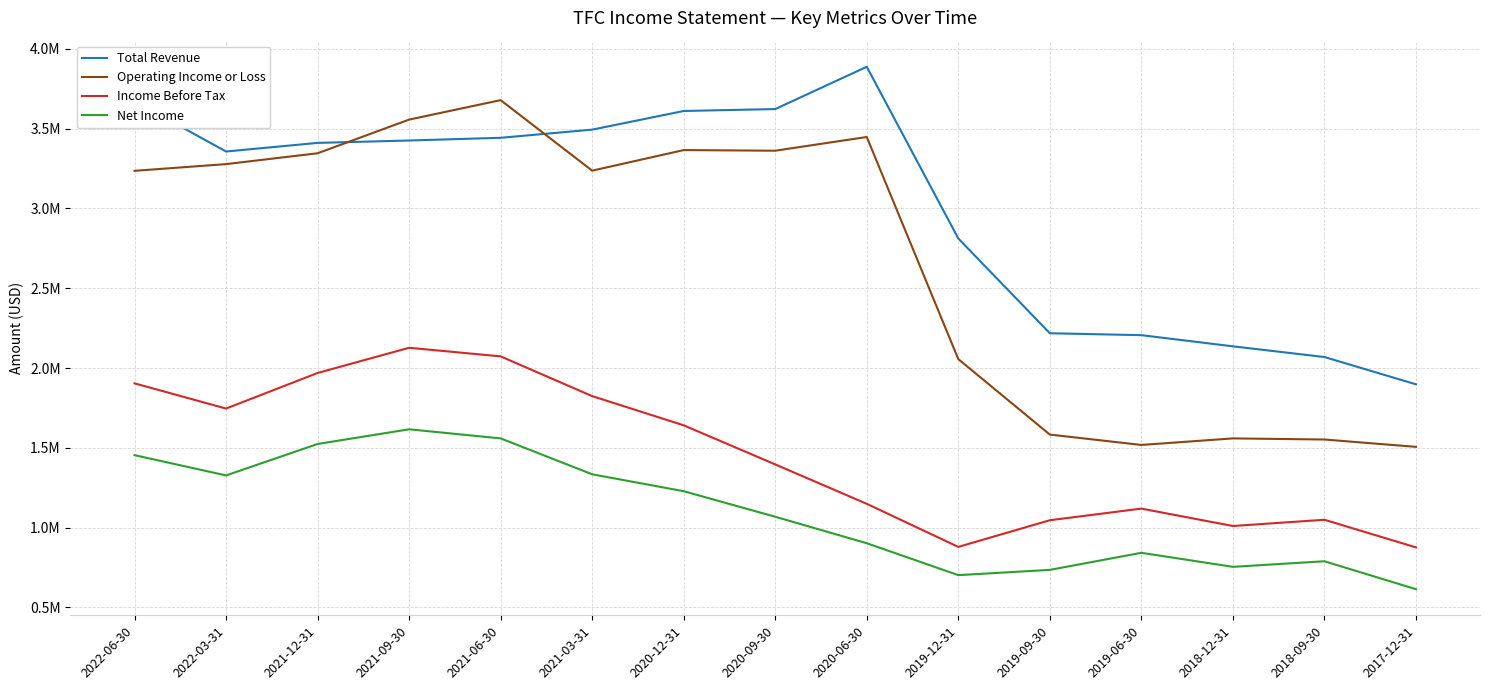

What are all the series names shown in the legend?

Total Revenue, Operating Income or Loss, Income Before Tax, Net Income